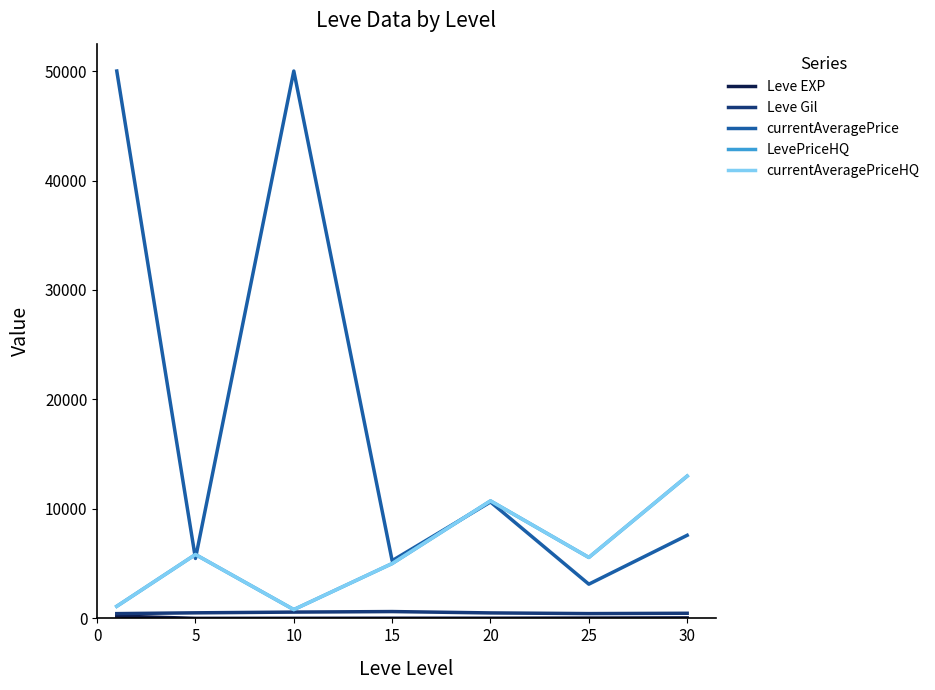

Reading left to right, extract all data points from this chart.

Leve EXP: 210.7	3.7	7.5	15.7	15.0	29.7	47.0
Leve Gil: 435.3	508.3	575.0	623.3	500.0	438.3	467.5
currentAveragePrice: 50000.0	5474.0	50000.0	5271.8	10634.7	3125.7	7590.0
LevePriceHQ: 1105.2	5835.0	803.5	5008.7	10733.2	5566.7	12999.8
currentAveragePriceHQ: 1105.2	5835.0	803.5	5008.7	10733.2	5566.7	12999.8